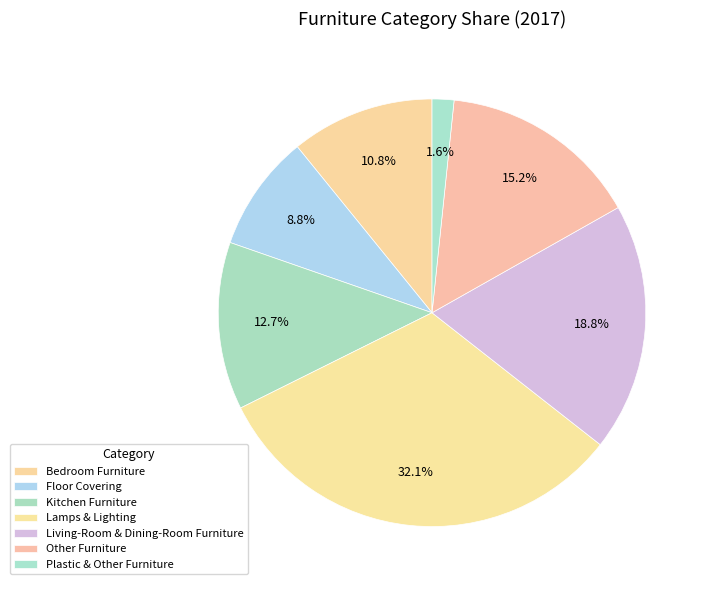

How many segments does this pie chart have?

7